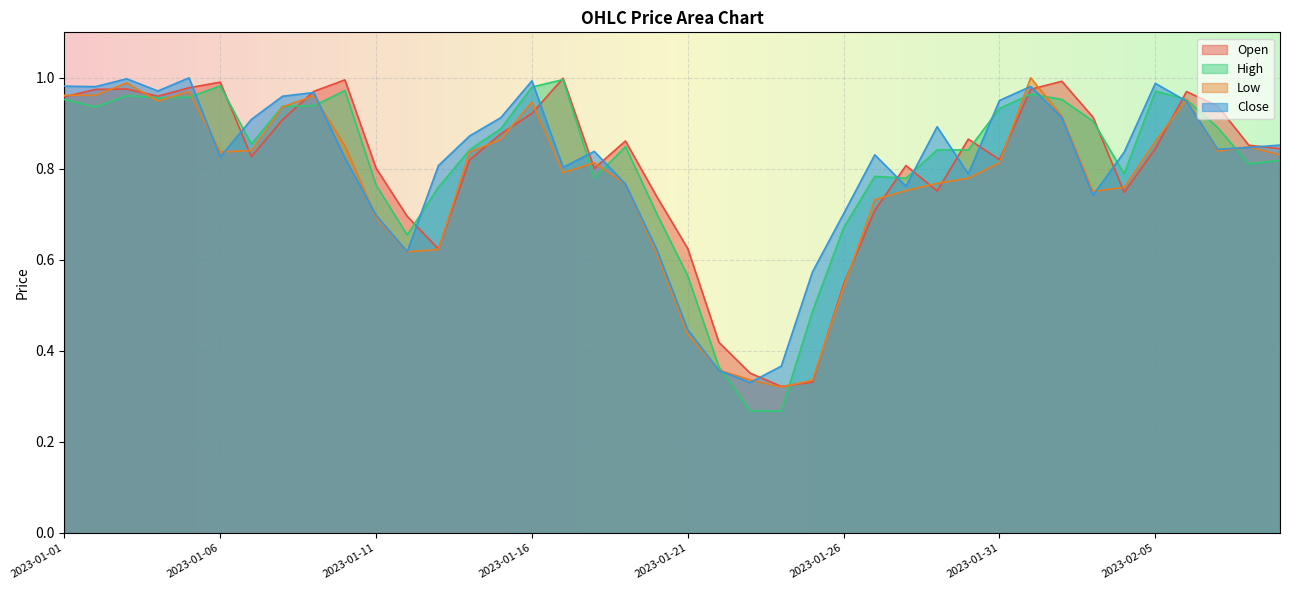

Reading left to right, transcribe all the data shown in this chart.

Open: 1.0	1.0	1.0	1.0	1.0	1.0	0.8	0.9	1.0	1.0	0.8	0.7	0.6	0.8	0.9	0.9	1.0	0.8	0.9	0.7	0.6	0.4	0.4	0.3	0.3	0.5	0.7	0.8	0.8	0.9	0.8	1.0	1.0	0.9	0.7	0.8	1.0	0.9	0.9	0.8
High: 1.0	0.9	1.0	1.0	1.0	1.0	0.9	0.9	0.9	1.0	0.8	0.7	0.8	0.8	0.9	1.0	1.0	0.8	0.8	0.7	0.6	0.4	0.3	0.3	0.5	0.7	0.8	0.8	0.8	0.8	0.9	1.0	1.0	0.9	0.8	1.0	1.0	0.9	0.8	0.8
Low: 1.0	1.0	1.0	0.9	1.0	0.8	0.8	0.9	1.0	0.9	0.7	0.6	0.6	0.8	0.9	0.9	0.8	0.8	0.8	0.6	0.4	0.4	0.3	0.3	0.3	0.5	0.7	0.8	0.8	0.8	0.8	1.0	0.9	0.8	0.8	0.9	1.0	0.8	0.8	0.8
Close: 1.0	1.0	1.0	1.0	1.0	0.8	0.9	1.0	1.0	0.8	0.7	0.6	0.8	0.9	0.9	1.0	0.8	0.8	0.8	0.6	0.4	0.4	0.3	0.4	0.6	0.7	0.8	0.8	0.9	0.8	1.0	1.0	0.9	0.7	0.8	1.0	0.9	0.8	0.8	0.9